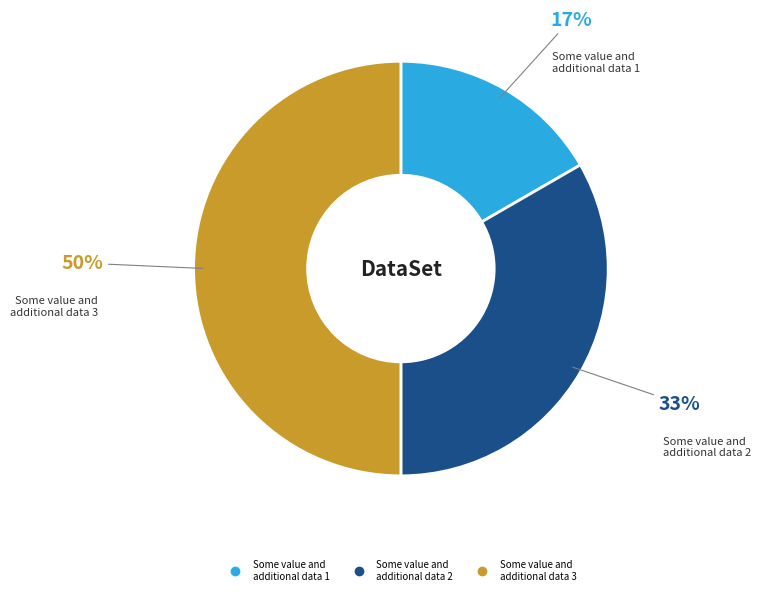

Which has a higher value, Some value and additional data 3 or Some value and additional data 1?

Some value and additional data 3